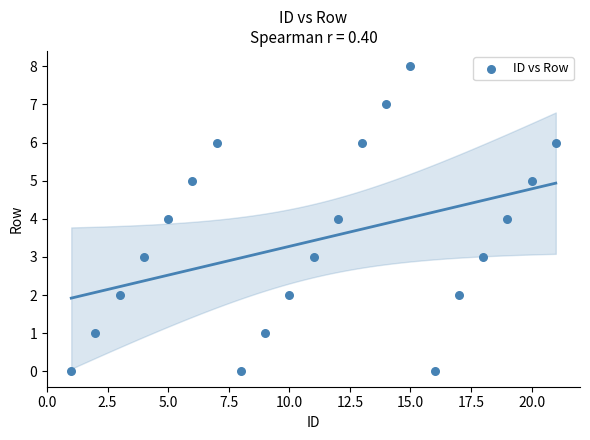

What is the range of X values (max minus min)?

20